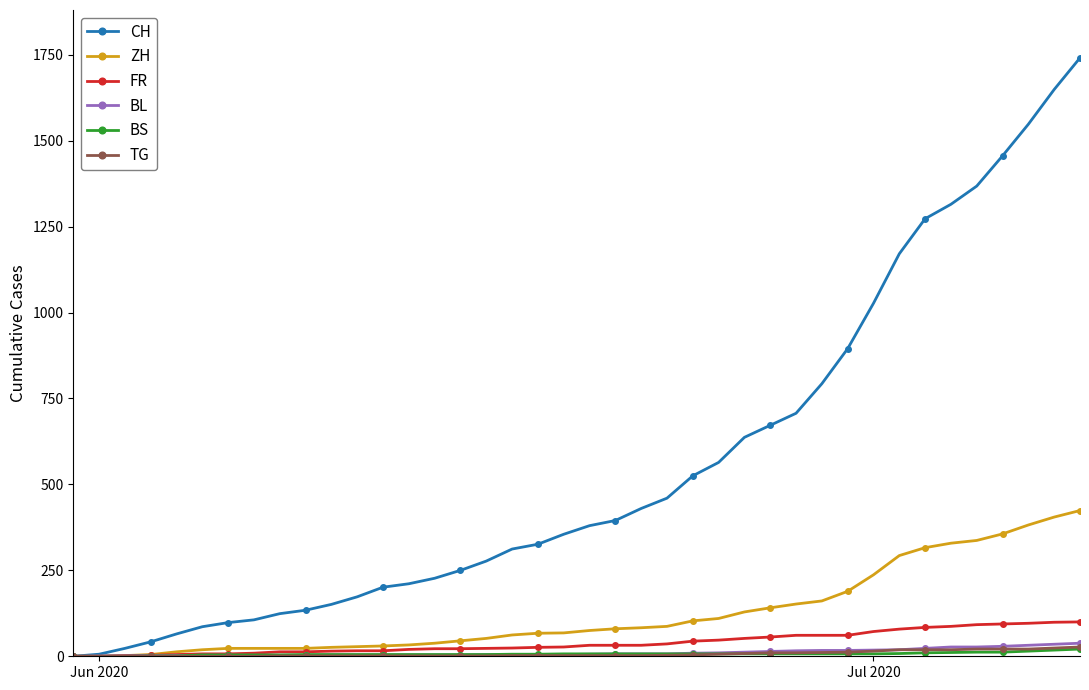

What is the sum of all ZH values?

4969